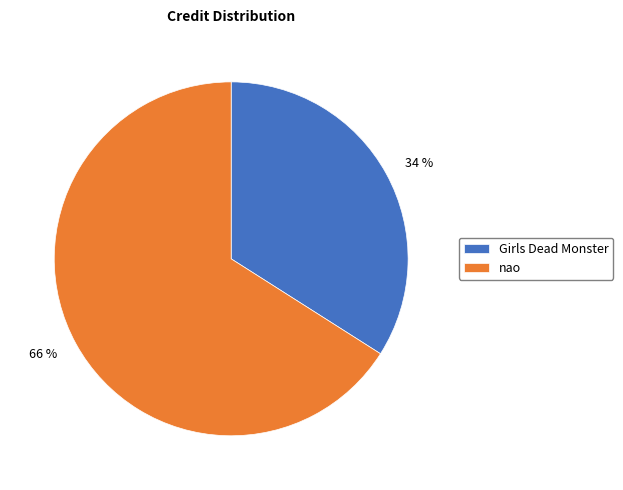

Between nao and Girls Dead Monster, which is larger?

nao